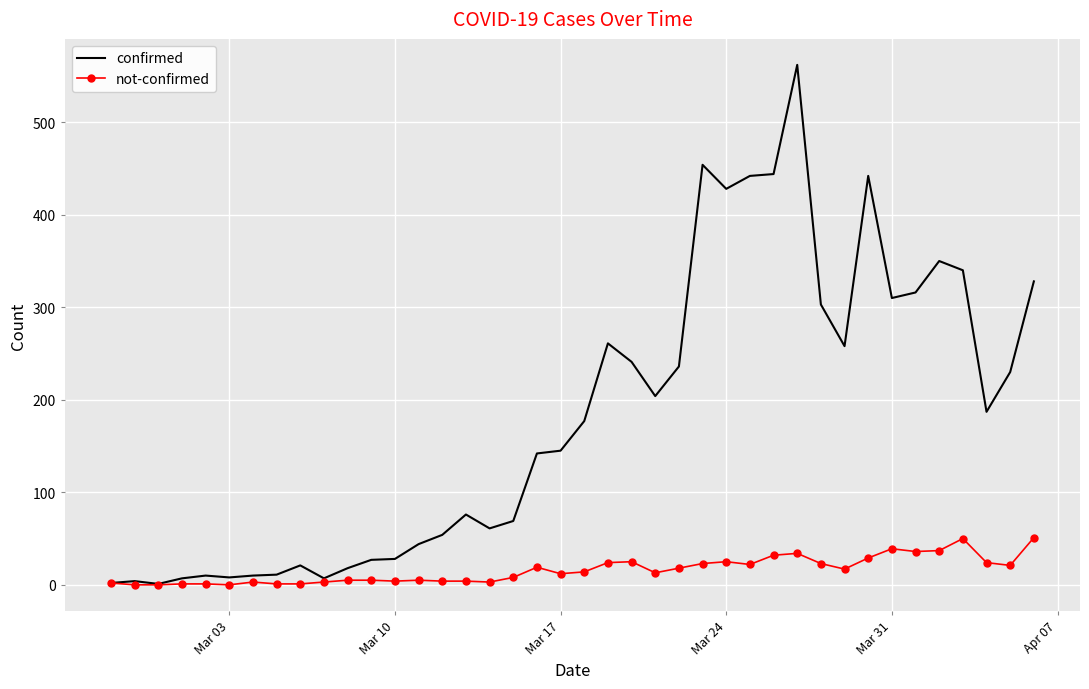

What is the maximum value shown in the chart?

562